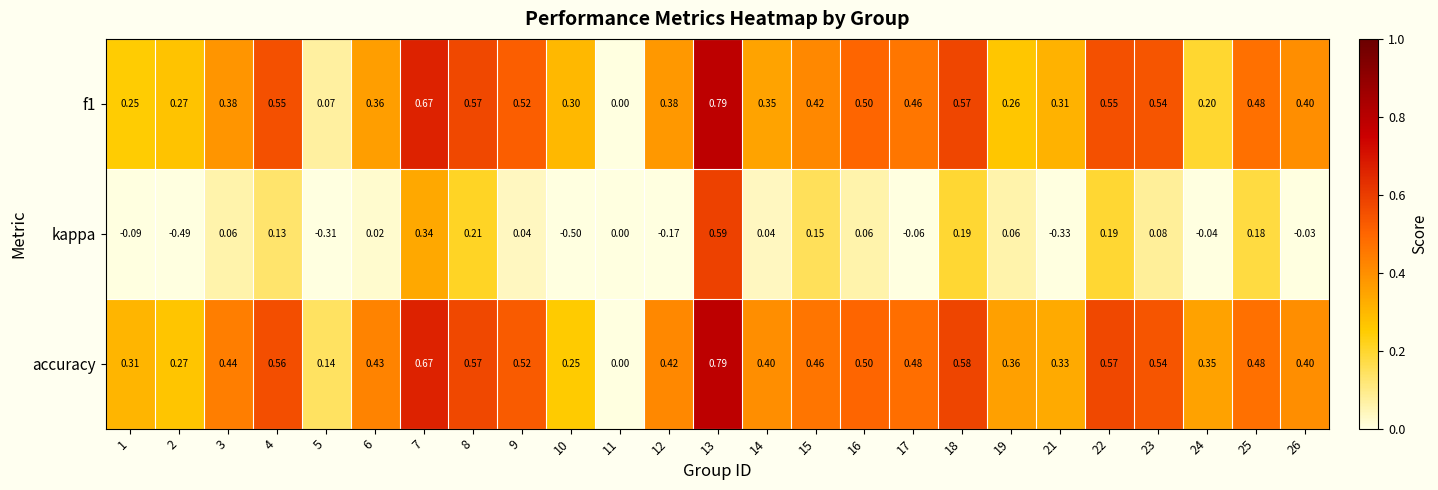

Is the value of kappa at 18 greater than the value of accuracy at 9?

No